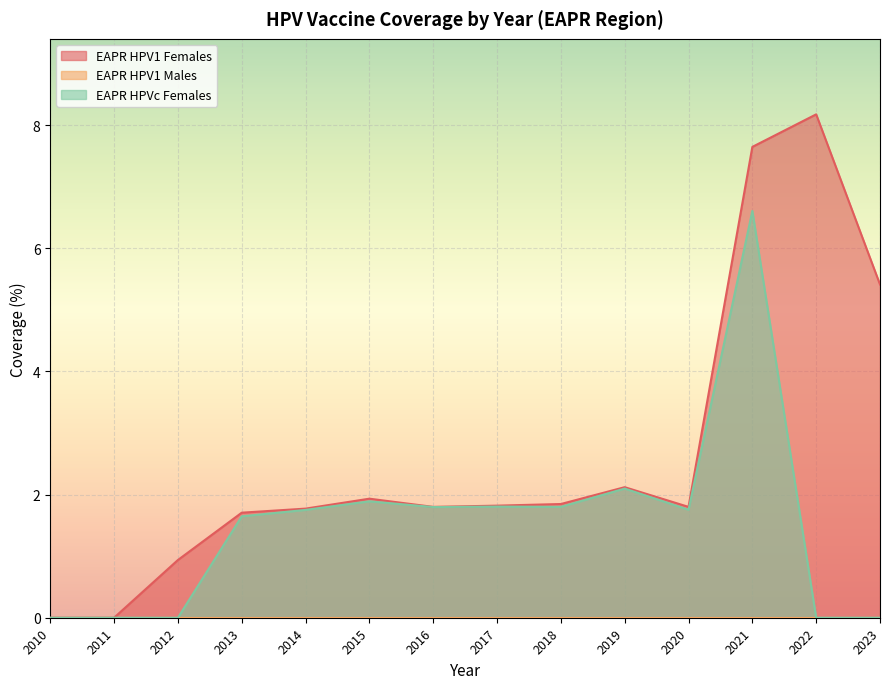

List the labels in order of EAPR HPVc Females value, largest first.

2021, 2019, 2015, 2017, 2018, 2016, 2020, 2014, 2013, 2010, 2011, 2012, 2022, 2023